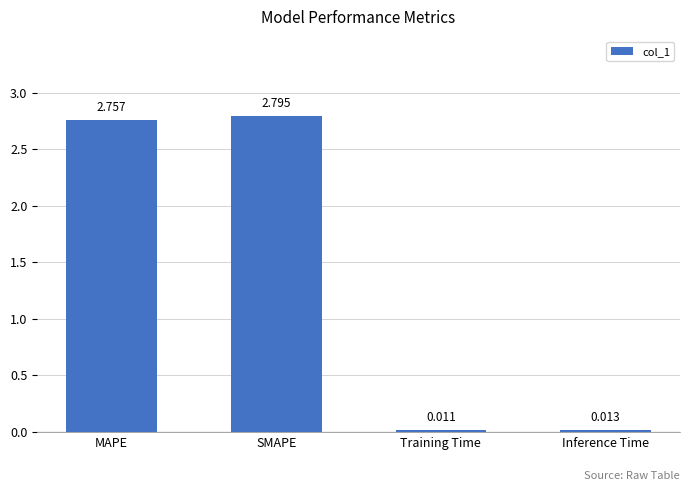

Where does the data first go above 2?

MAPE